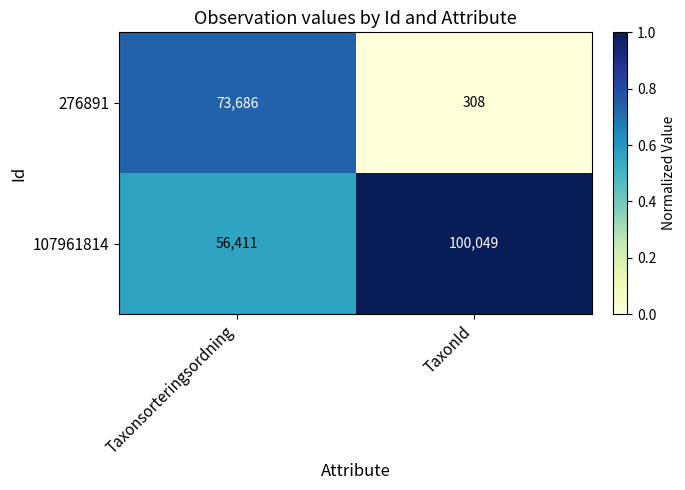

Reading right to left, what are all the values shown in this chart?

276891: 308	73686
107961814: 100049	56411